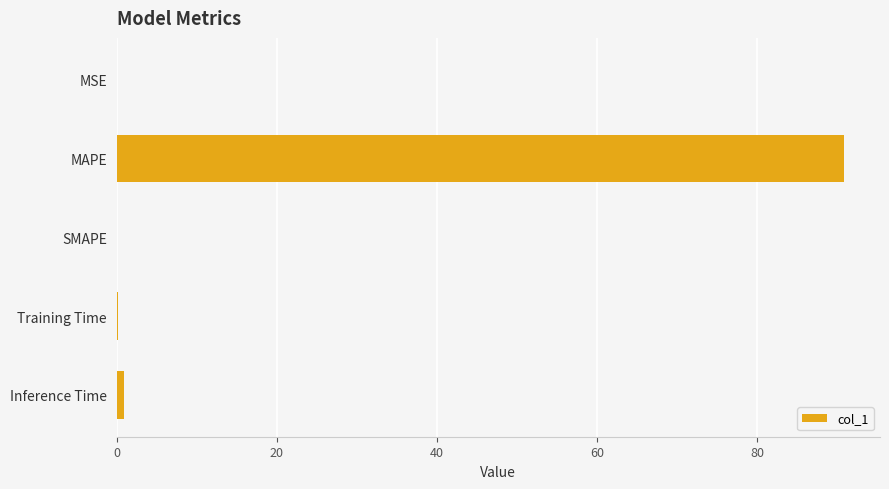

Read the value at MAPE.

90.8